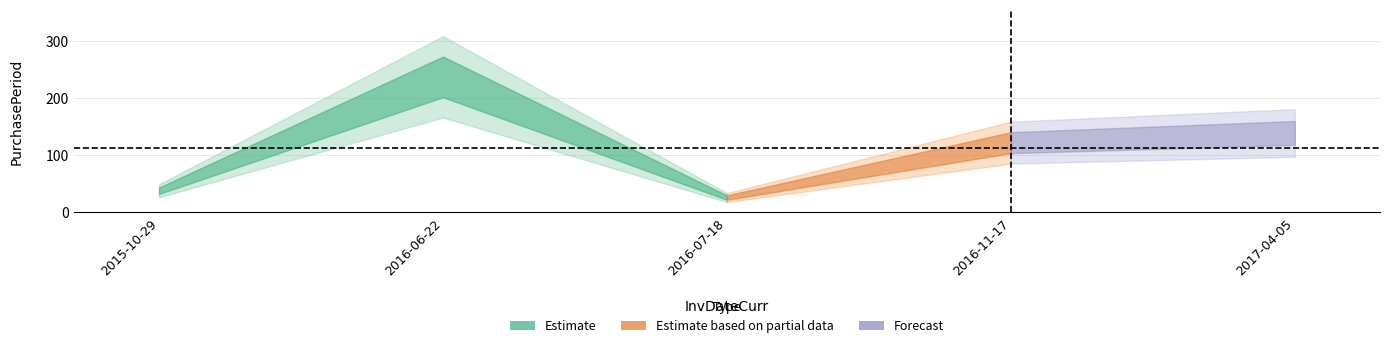

Is it true that the value at 2016-11-17 is 36?

False